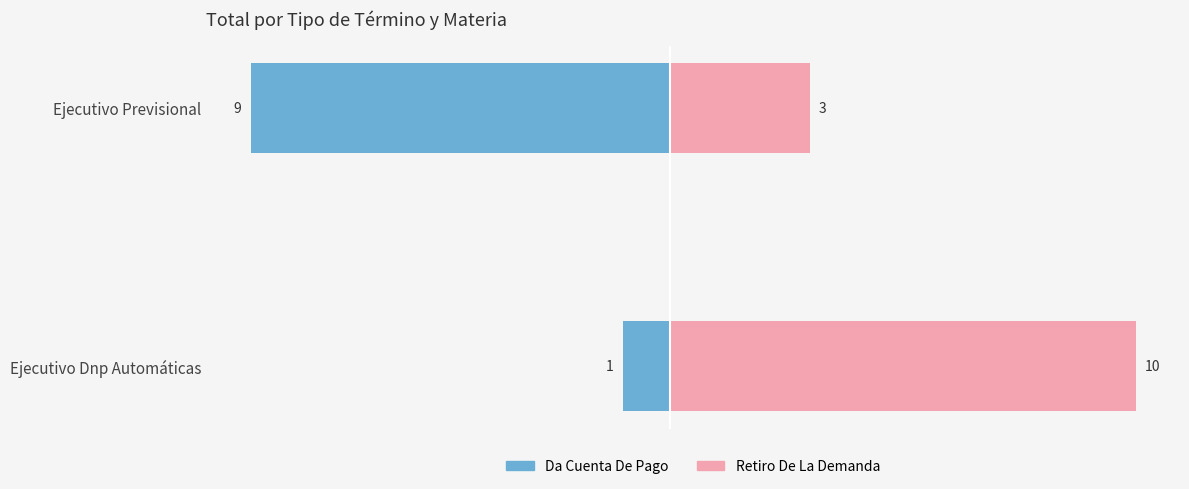

What is the total value across all series at Ejecutivo Previsional?

-6